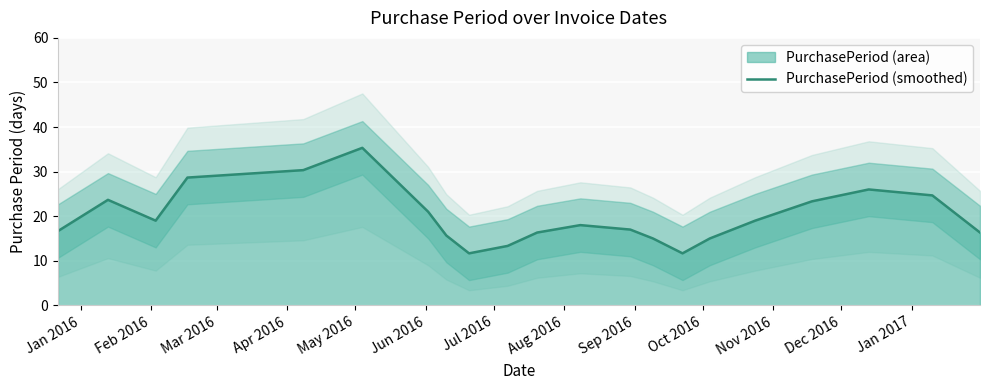

What is the maximum value for PurchasePeriod (smoothed)?

35.3